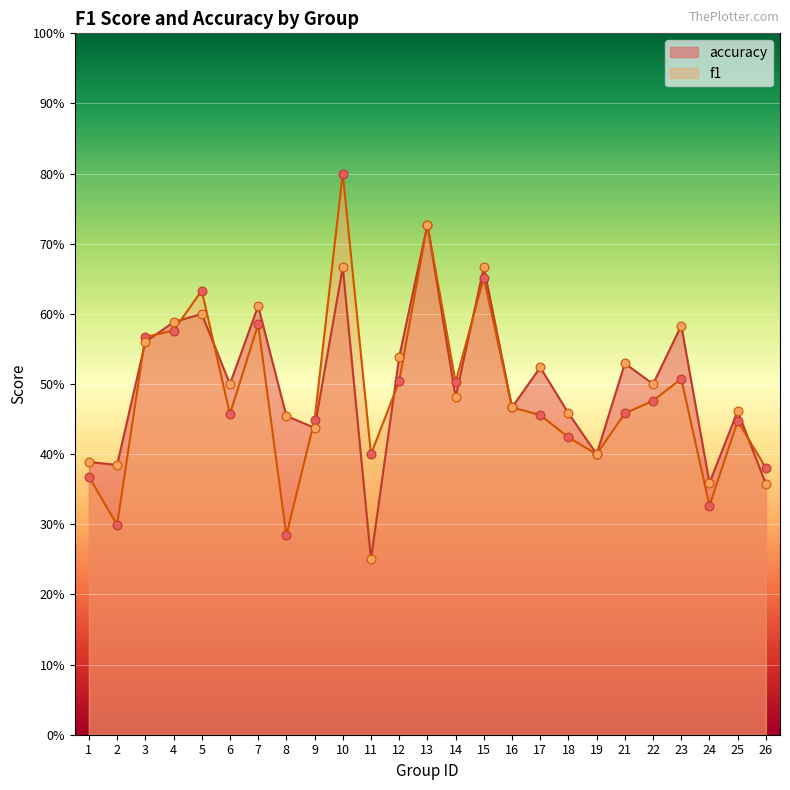

Which series has the largest Y range (max minus min)?

f1